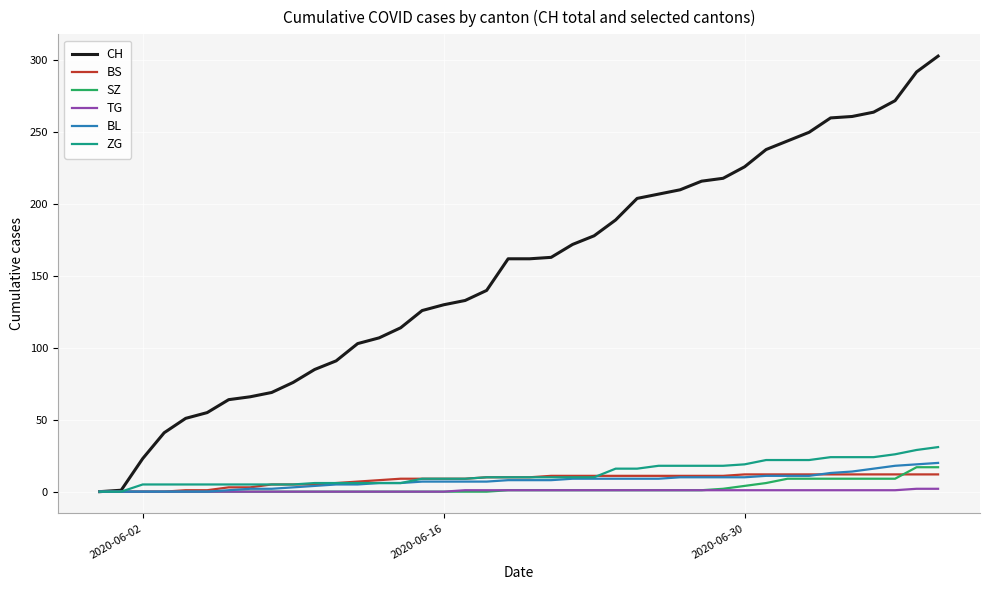

Which series has the widest spread of values?

CH